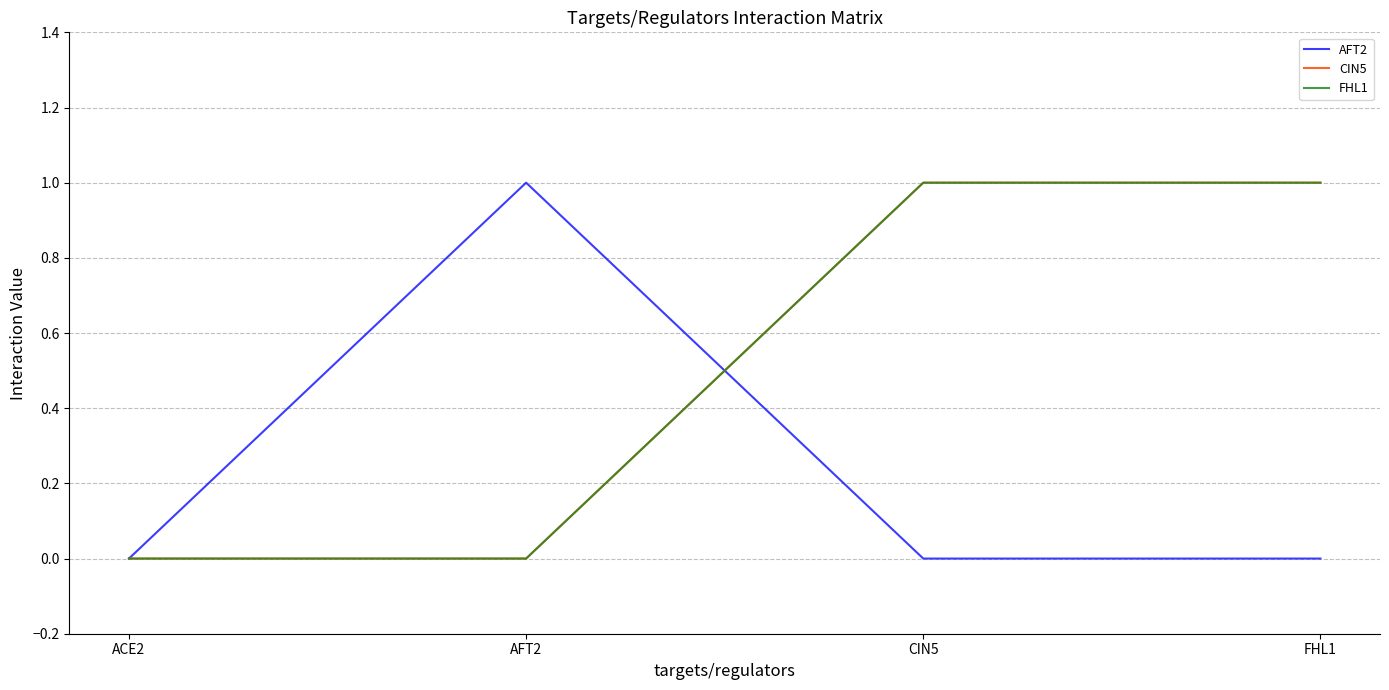

What is the sum of all FHL1 values?

2